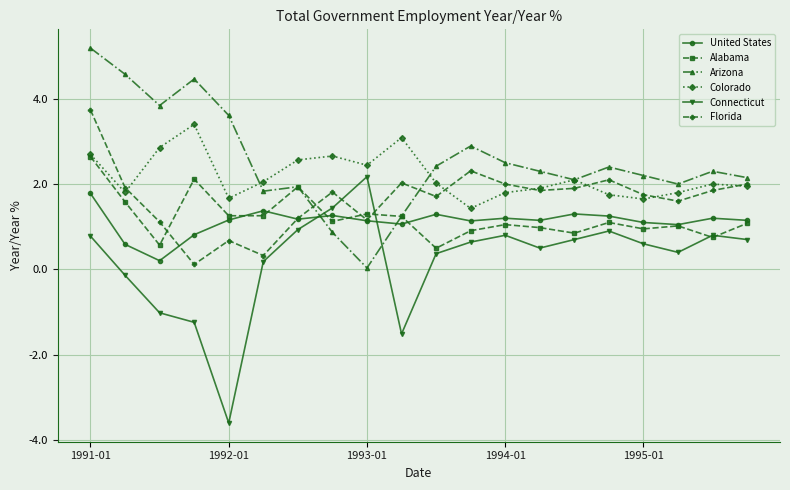

True or false: Arizona and Florida intersect in this chart.

True